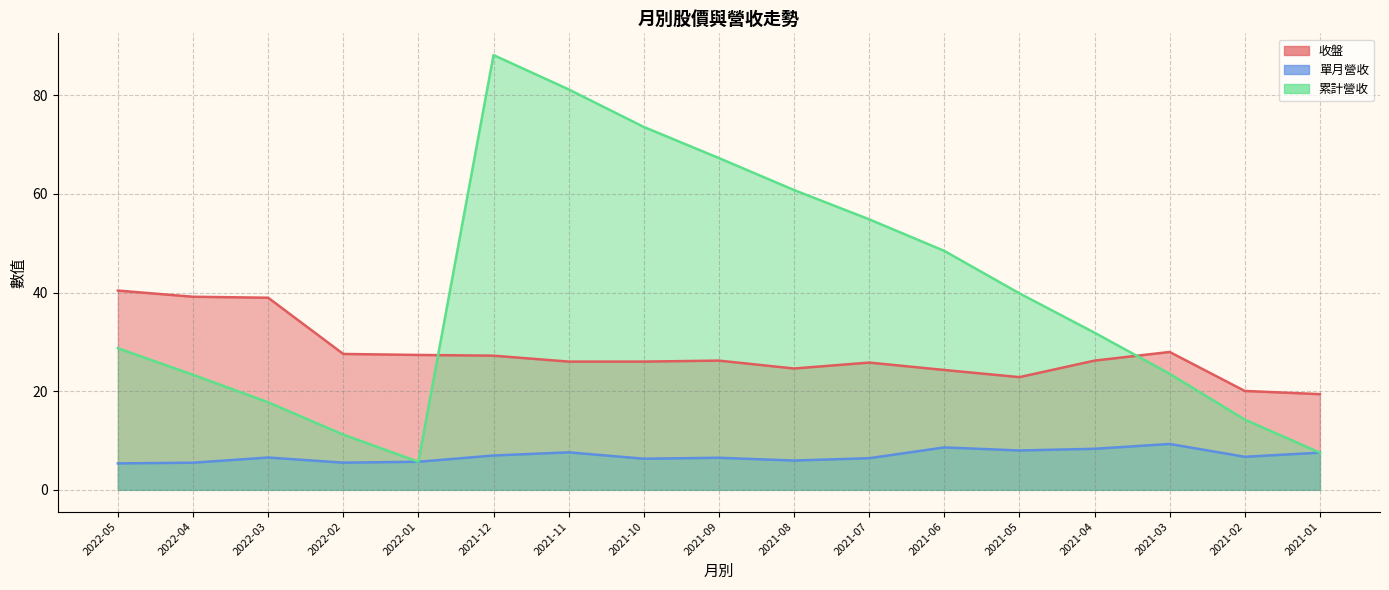

Which series has the largest range (max minus min)?

累計營收